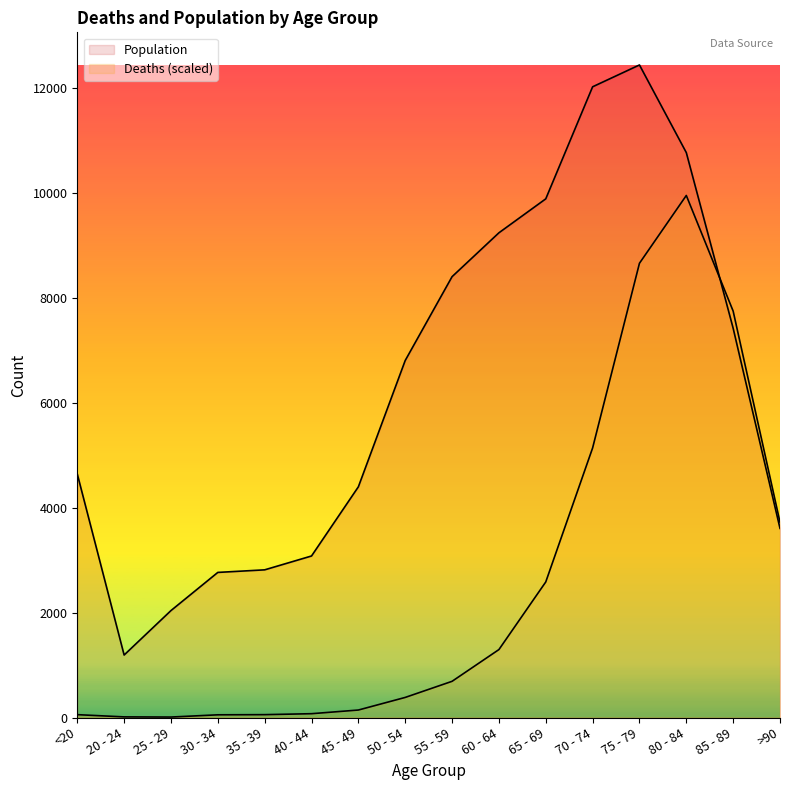

How many data points in Deaths are less than 689?

8